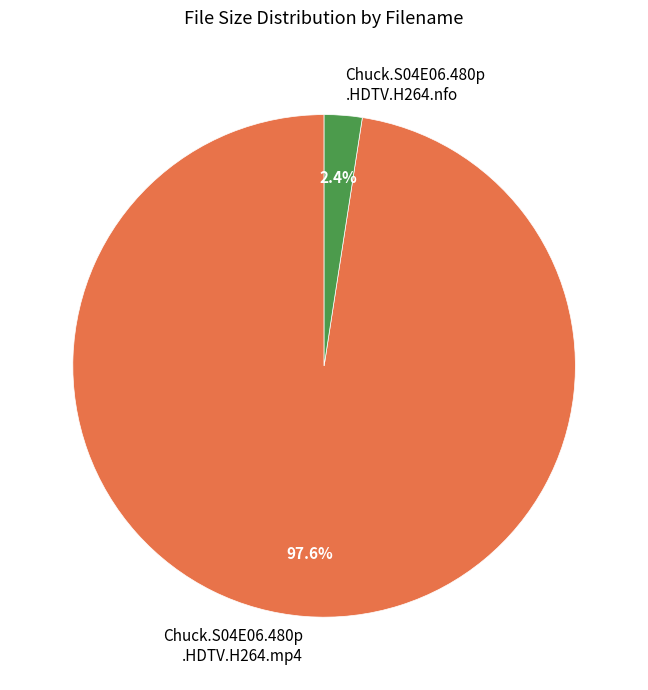

Is there a majority slice in this chart?

Yes